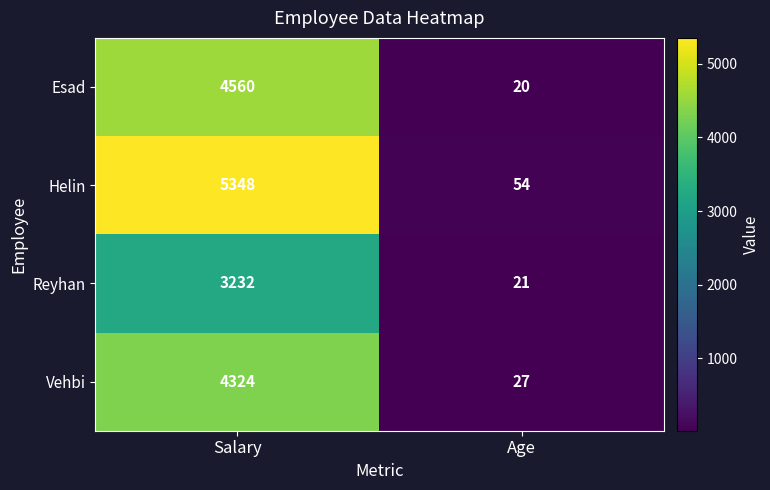

At Age, list the series in order from smallest to largest.

Esad, Reyhan, Vehbi, Helin